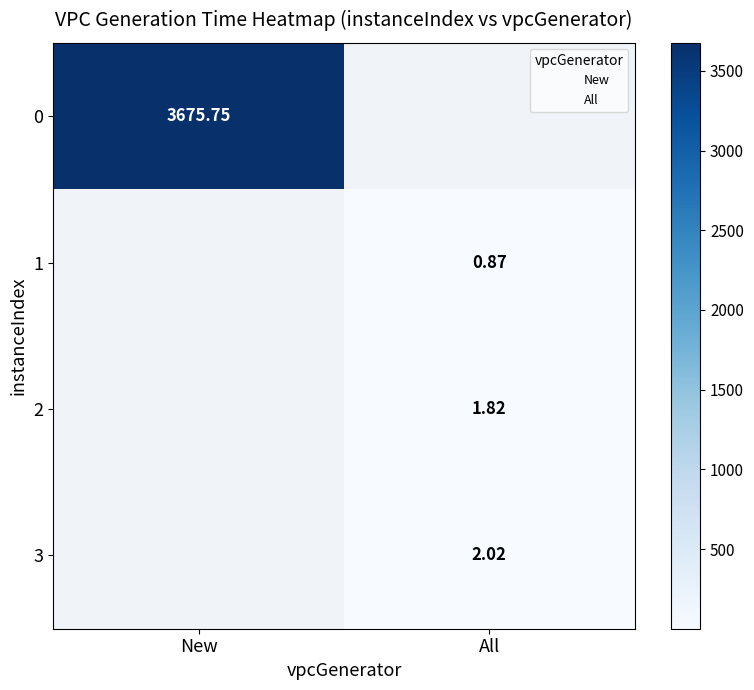

What value does the data have at vpcGenerationTime?

3675.8